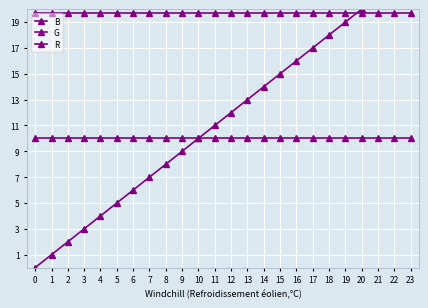

At which label does B first exceed 12?

13